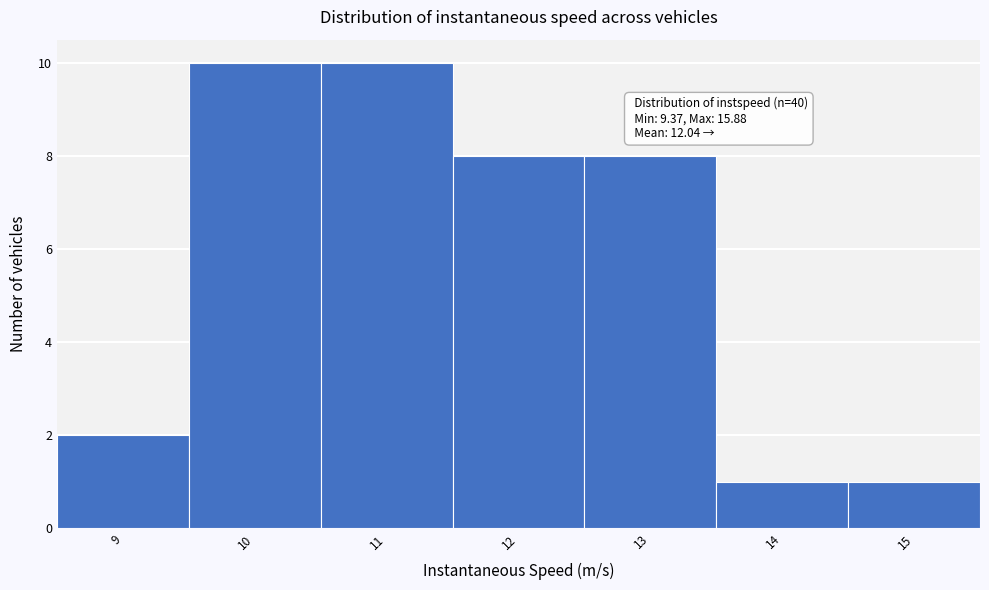

Reading left to right, what are all the values shown in this chart?

2	10	10	8	8	1	1